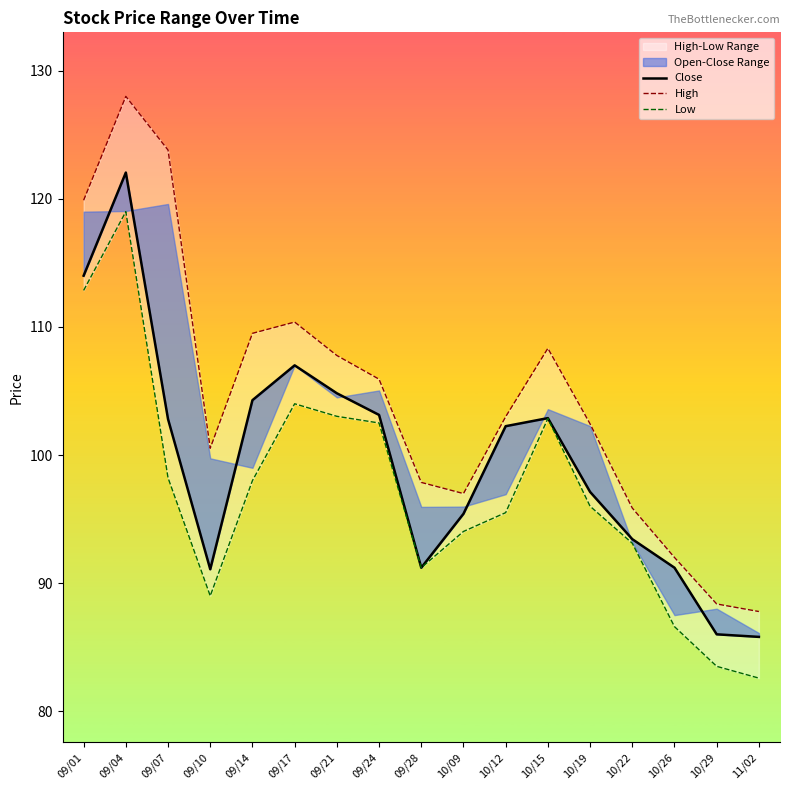

What is the greatest value displayed?

128.0